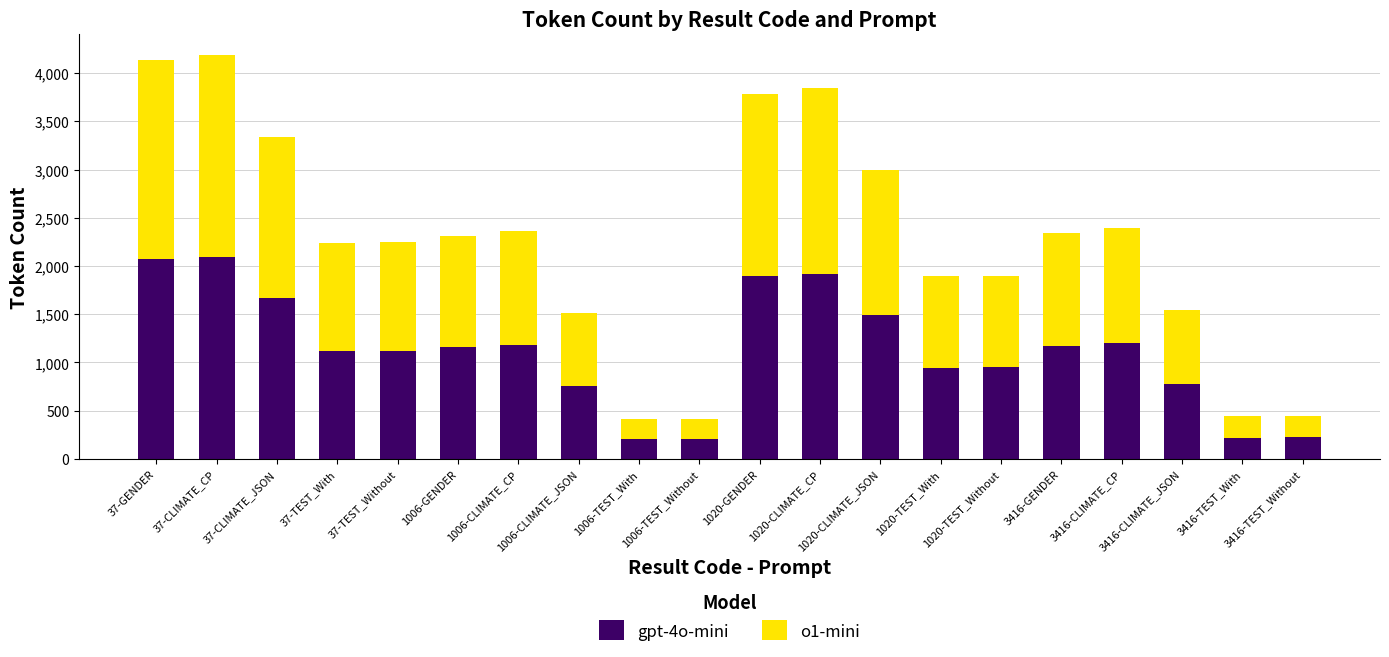

True or false: gpt-4o-mini has a value of 209 at 1006-TEST_Without.

True